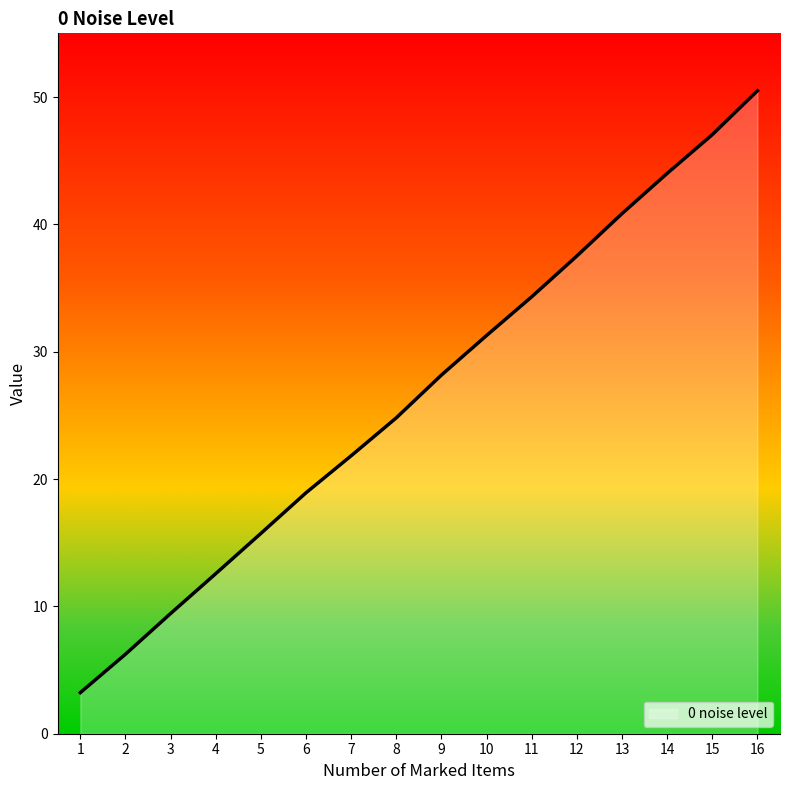

What is the maximum value shown in the chart?

50.5